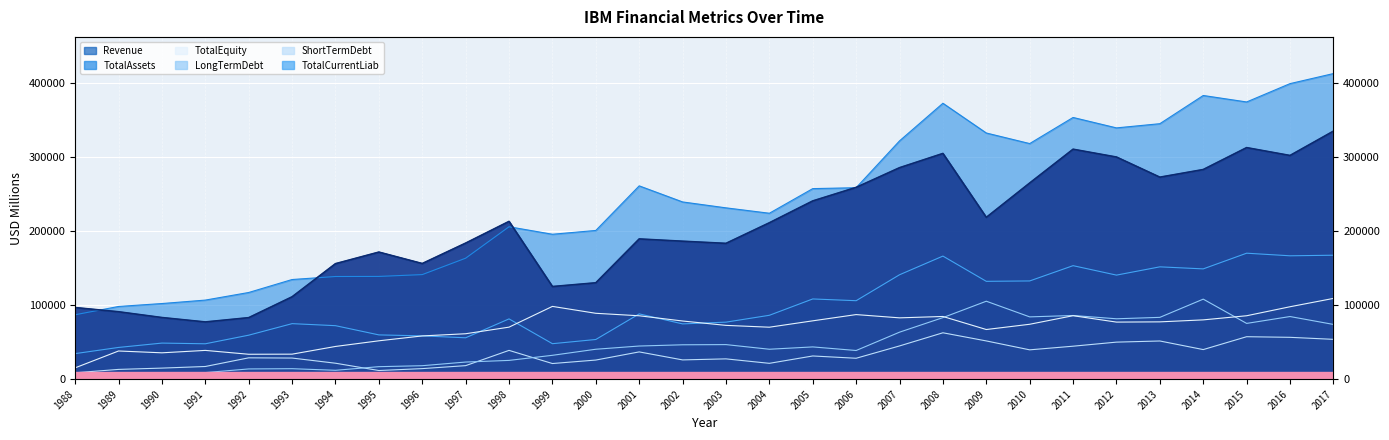

True or false: Revenue and ShortTermDebt intersect in this chart.

False